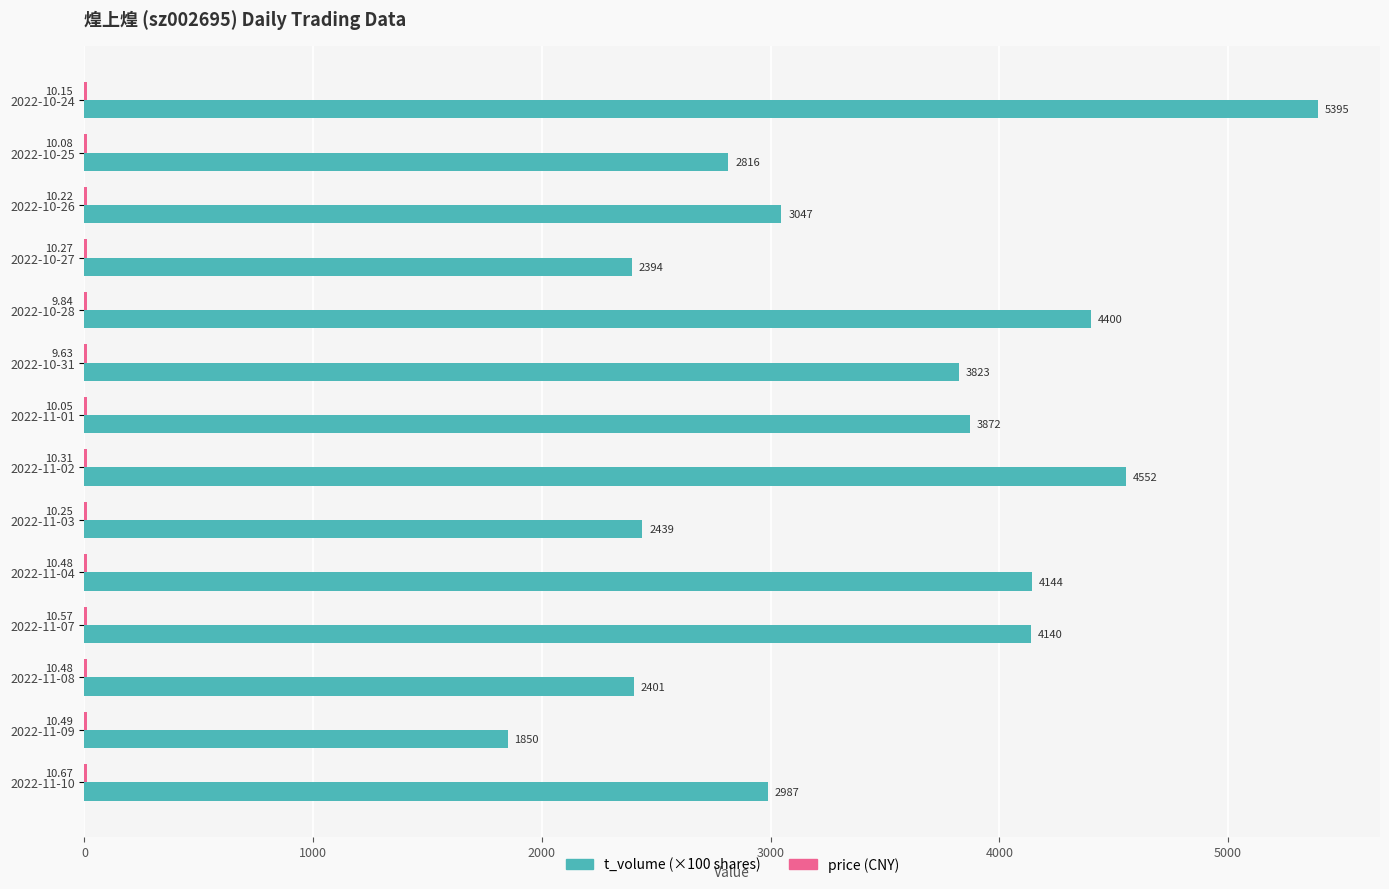

At which category is the sum across all series the highest?

2022-10-24